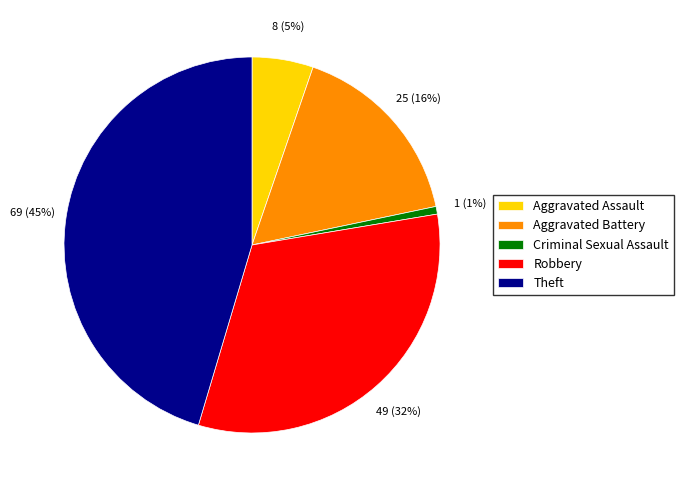

Which category has the smallest portion of the pie?

Criminal Sexual Assault